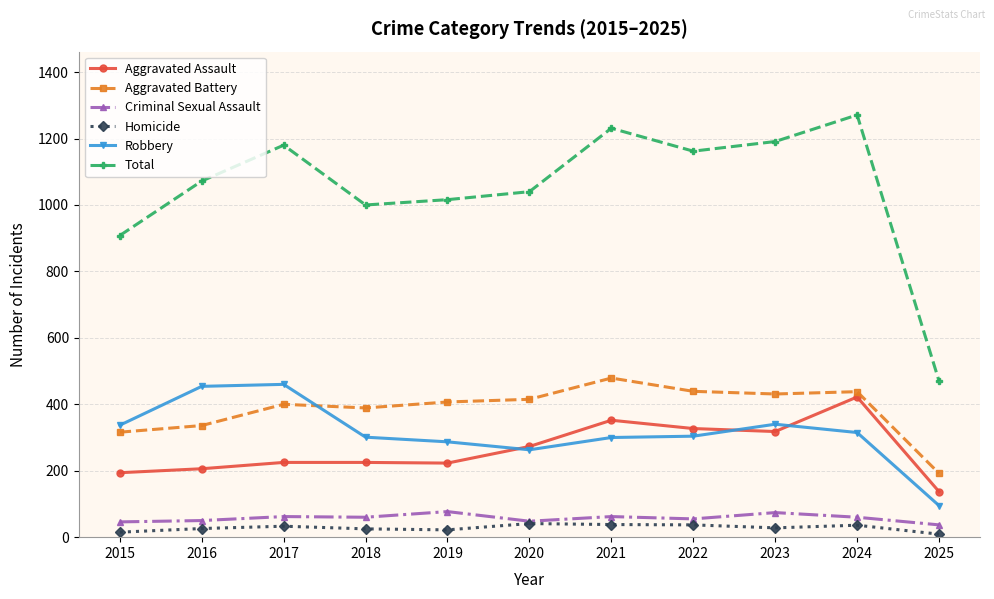

What is the sum of the Criminal Sexual Assault values at 2025 and 2015?

83